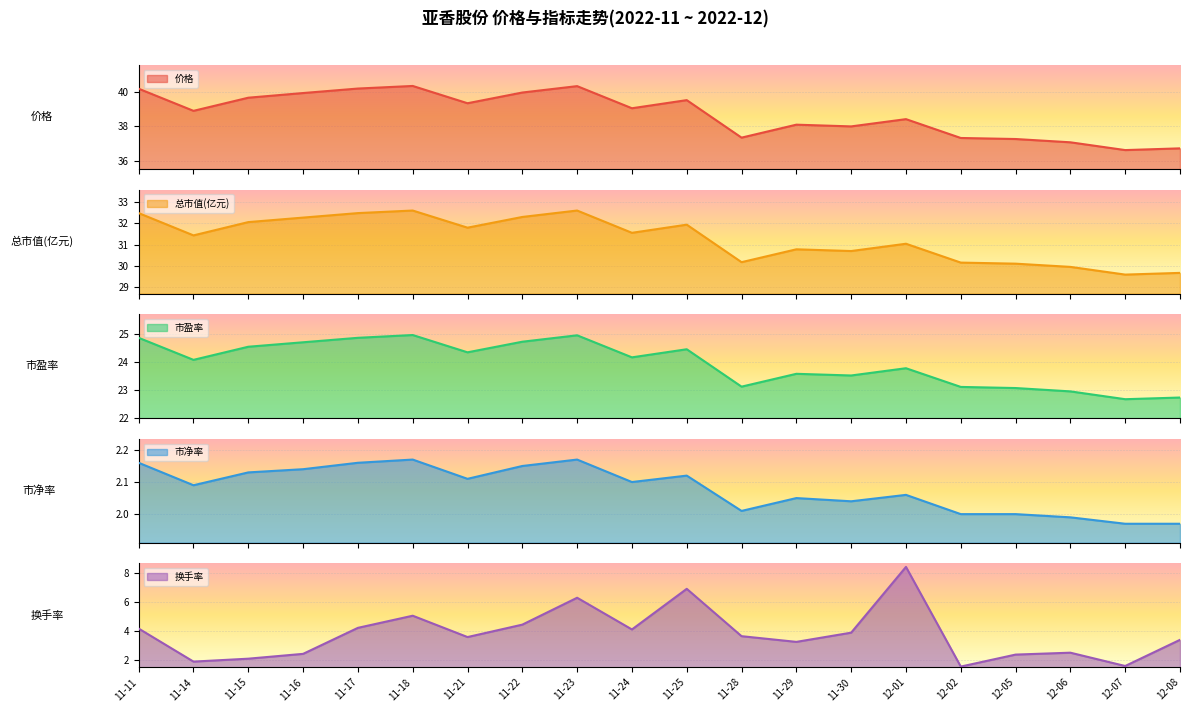

What is the difference between the maximum and minimum values in the 市净率 series?

0.2